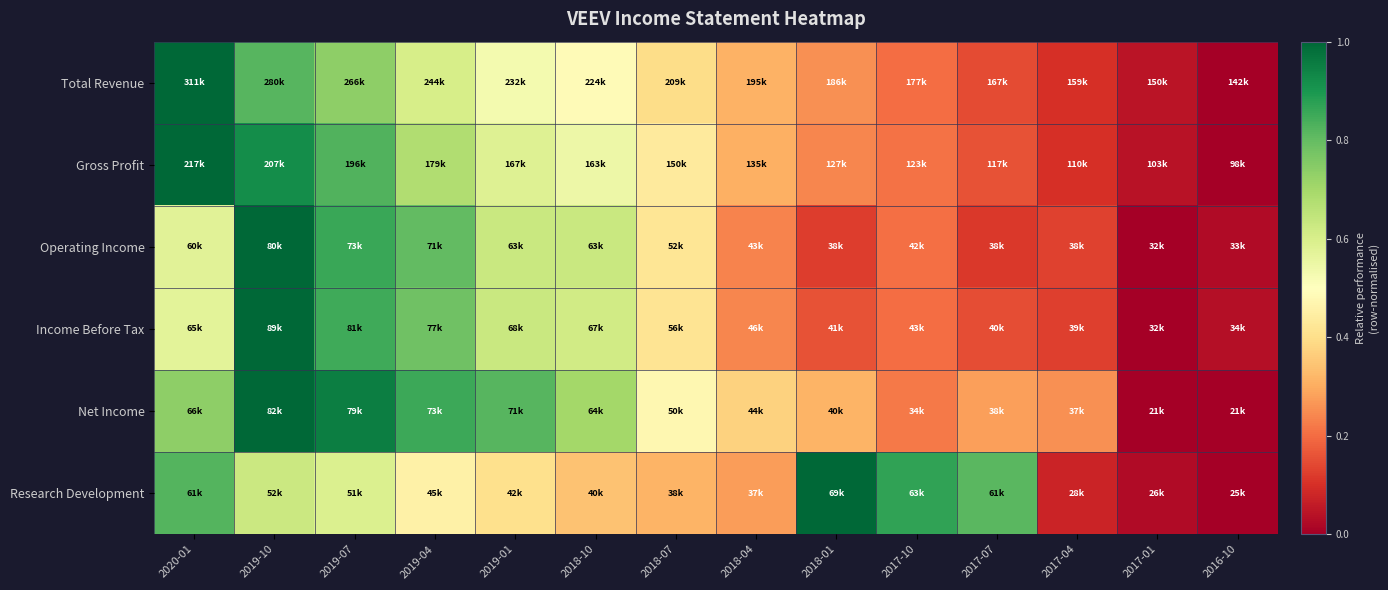

Reading left to right, what are all the values shown in this chart?

Total Revenue: 2020-01=1.0	2019-10=0.8	2019-07=0.7	2019-04=0.6	2019-01=0.5	2018-10=0.5	2018-07=0.4	2018-04=0.3	2018-01=0.3	2017-10=0.2	2017-07=0.1	2017-04=0.1	2017-01=0.0	2016-10=0.0
Gross Profit: 2020-01=1.0	2019-10=0.9	2019-07=0.8	2019-04=0.7	2019-01=0.6	2018-10=0.5	2018-07=0.4	2018-04=0.3	2018-01=0.2	2017-10=0.2	2017-07=0.2	2017-04=0.1	2017-01=0.0	2016-10=0.0
Operating Income: 2020-01=0.6	2019-10=1.0	2019-07=0.9	2019-04=0.8	2019-01=0.6	2018-10=0.6	2018-07=0.4	2018-04=0.2	2018-01=0.1	2017-10=0.2	2017-07=0.1	2017-04=0.1	2017-01=0.0	2016-10=0.0
Income Before Tax: 2020-01=0.6	2019-10=1.0	2019-07=0.8	2019-04=0.8	2019-01=0.6	2018-10=0.6	2018-07=0.4	2018-04=0.2	2018-01=0.2	2017-10=0.2	2017-07=0.1	2017-04=0.1	2017-01=0.0	2016-10=0.0
Net Income: 2020-01=0.7	2019-10=1.0	2019-07=1.0	2019-04=0.9	2019-01=0.8	2018-10=0.7	2018-07=0.5	2018-04=0.4	2018-01=0.3	2017-10=0.2	2017-07=0.3	2017-04=0.3	2017-01=0.0	2016-10=0.0
Research Development: 2020-01=0.8	2019-10=0.6	2019-07=0.6	2019-04=0.5	2019-01=0.4	2018-10=0.3	2018-07=0.3	2018-04=0.3	2018-01=1.0	2017-10=0.9	2017-07=0.8	2017-04=0.1	2017-01=0.0	2016-10=0.0